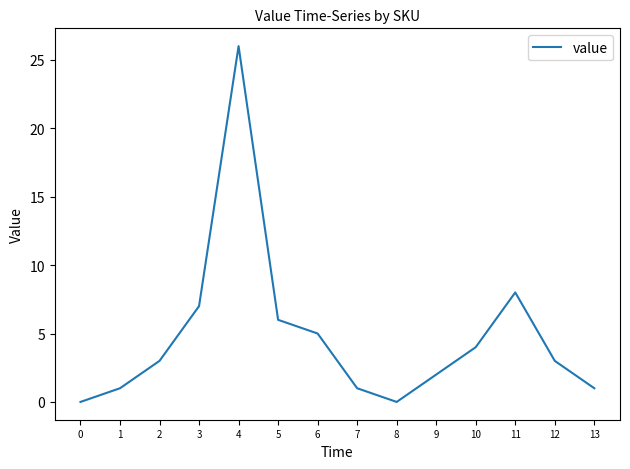

At which category does the chart reach its peak across all series?

4